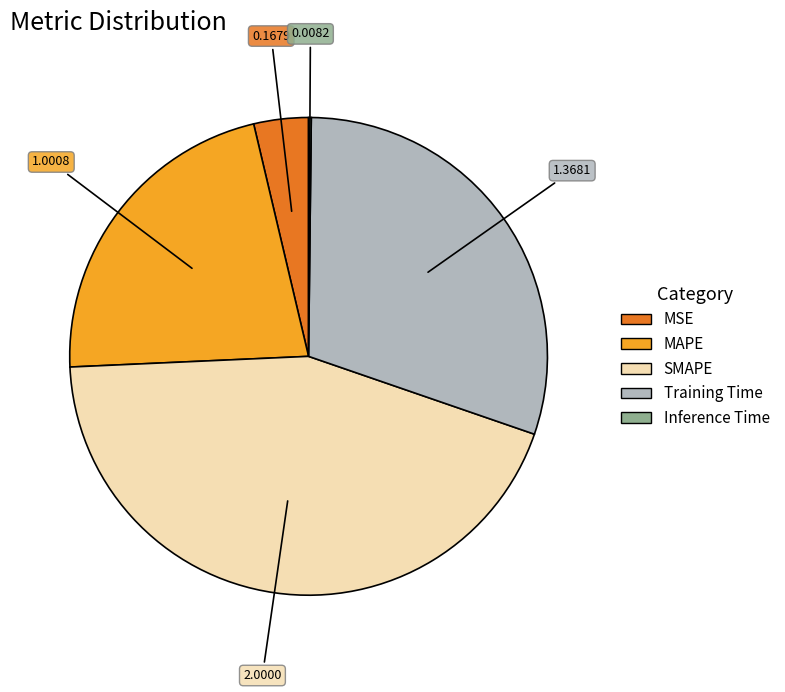

Which slice is the largest?

SMAPE